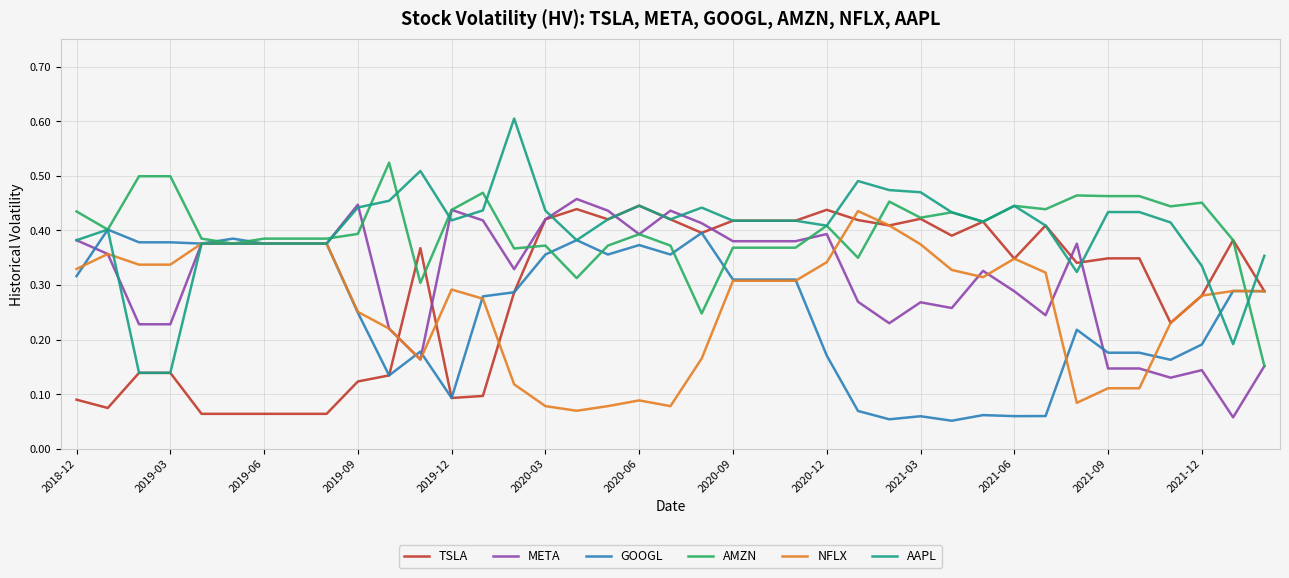

Count the META values in the range 0 to 1.

39